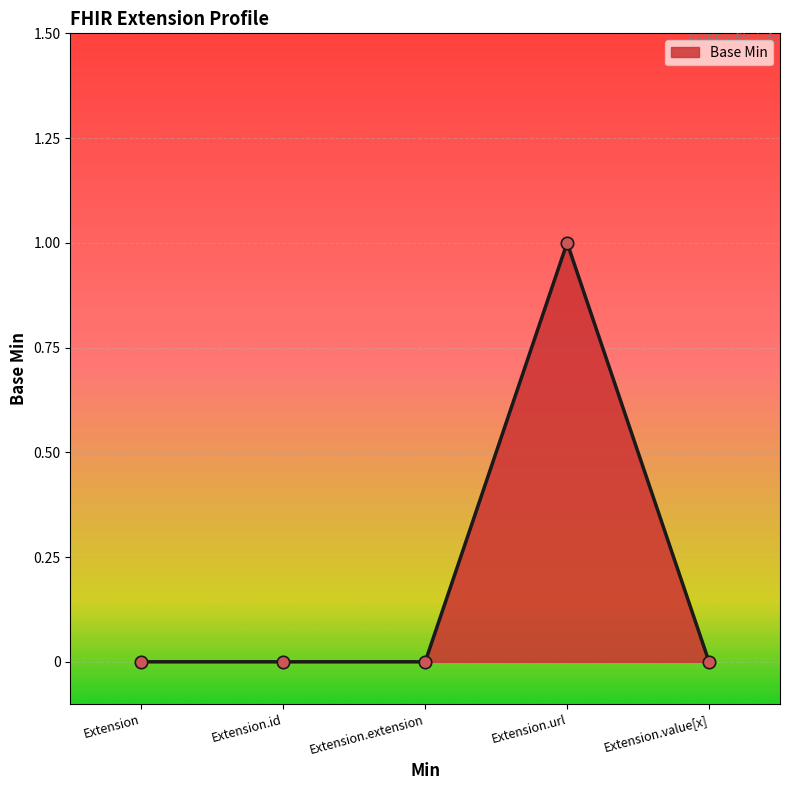

Which has a higher value, Extension.extension or Extension.url?

Extension.url